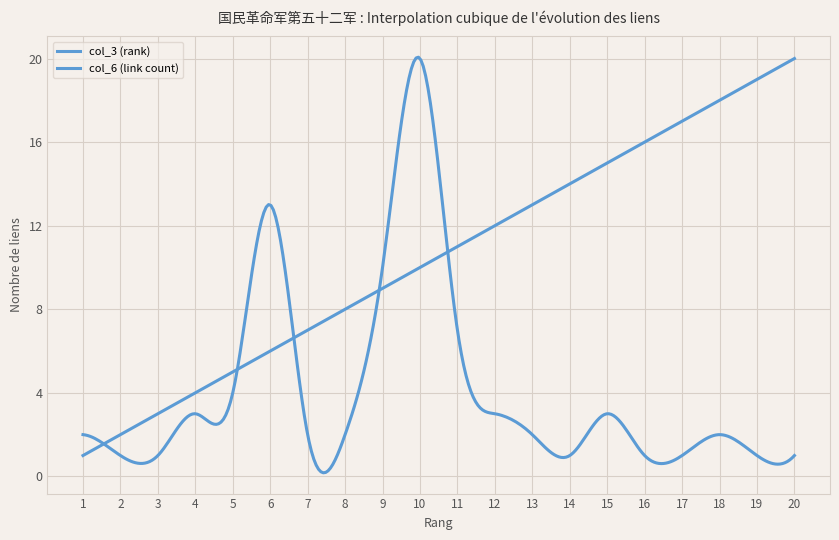

Reading left to right, transcribe all the data shown in this chart.

col_3 (rank): 1=1	2=2	3=3	4=4	5=5	6=6	7=7	8=8	9=9	10=10	11=11	12=12	13=13	14=14	15=15	16=16	17=17	18=18	19=19	20=20
col_6 (link count): 1=2	2=1	3=1	4=3	5=4	6=13	7=2	8=2	9=10	10=20	11=7	12=3	13=2	14=1	15=3	16=1	17=1	18=2	19=1	20=1